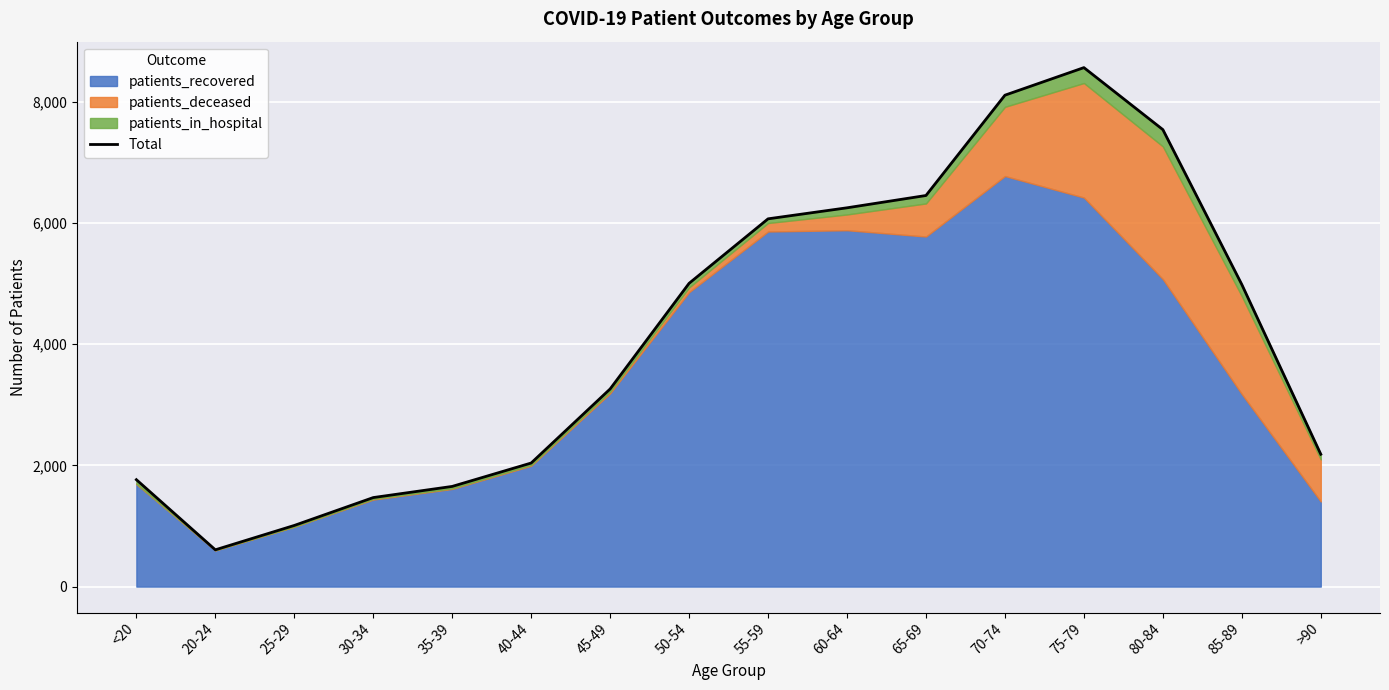

The value at 55-59 is 3838. True or false?

False